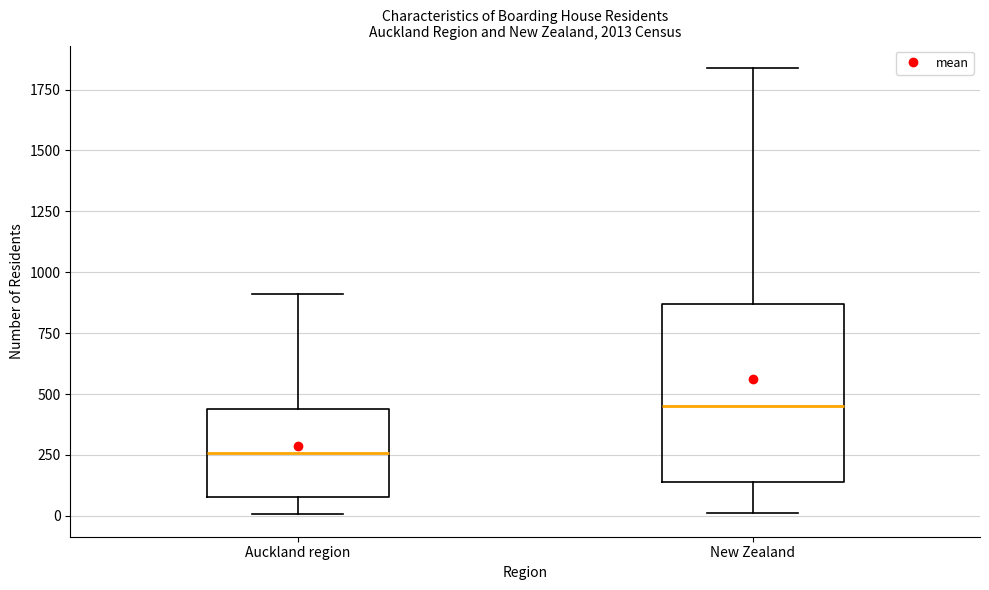

Which box's median line is the highest?

New Zealand